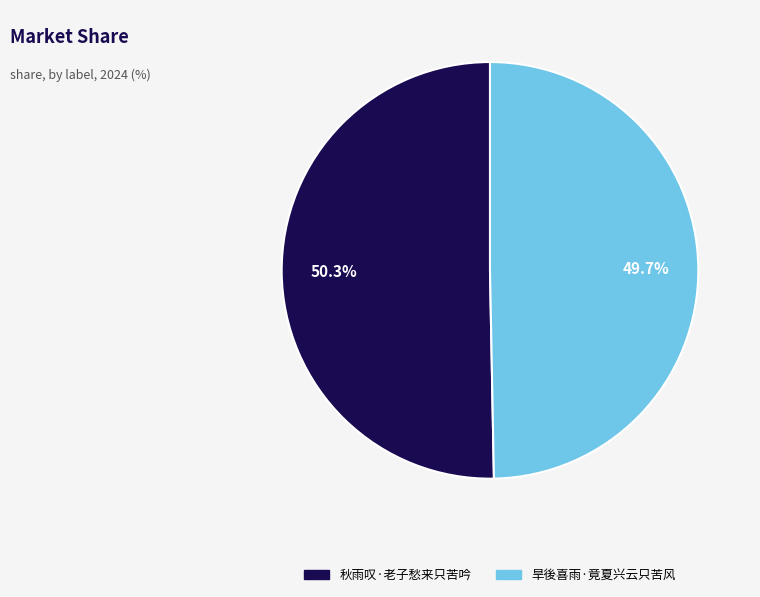

Count the number of slices in the pie.

2